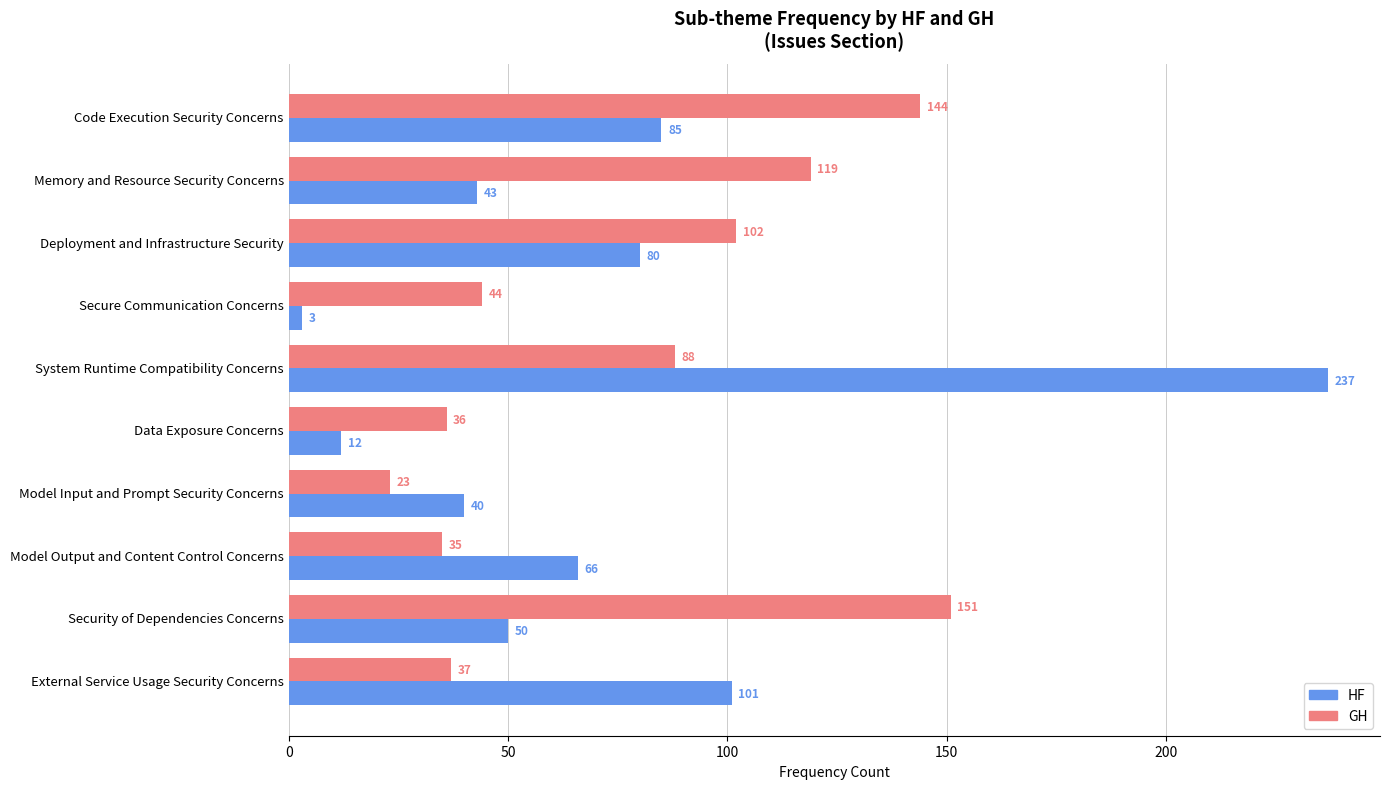

At which label is GH closest to 87?

System Runtime Compatibility Concerns